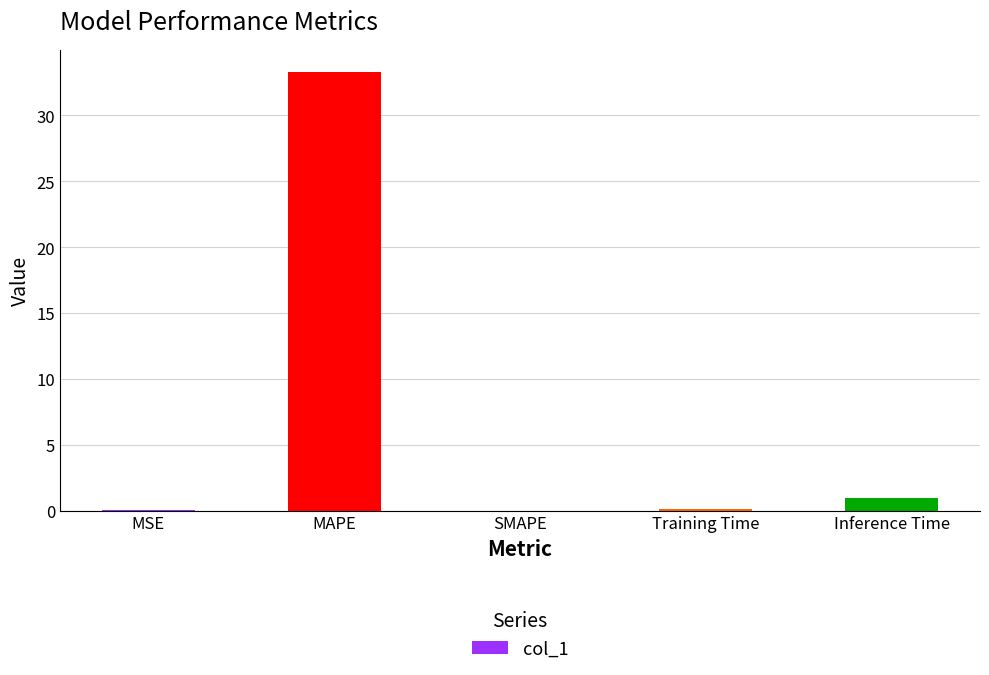

Is it true that the value at Inference Time is 1.0?

True